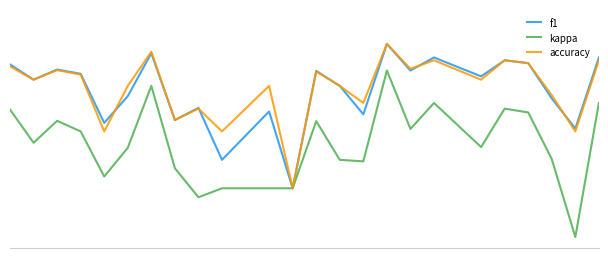

In accuracy, how many points are higher than both neighbors (excluding endpoints)?

8